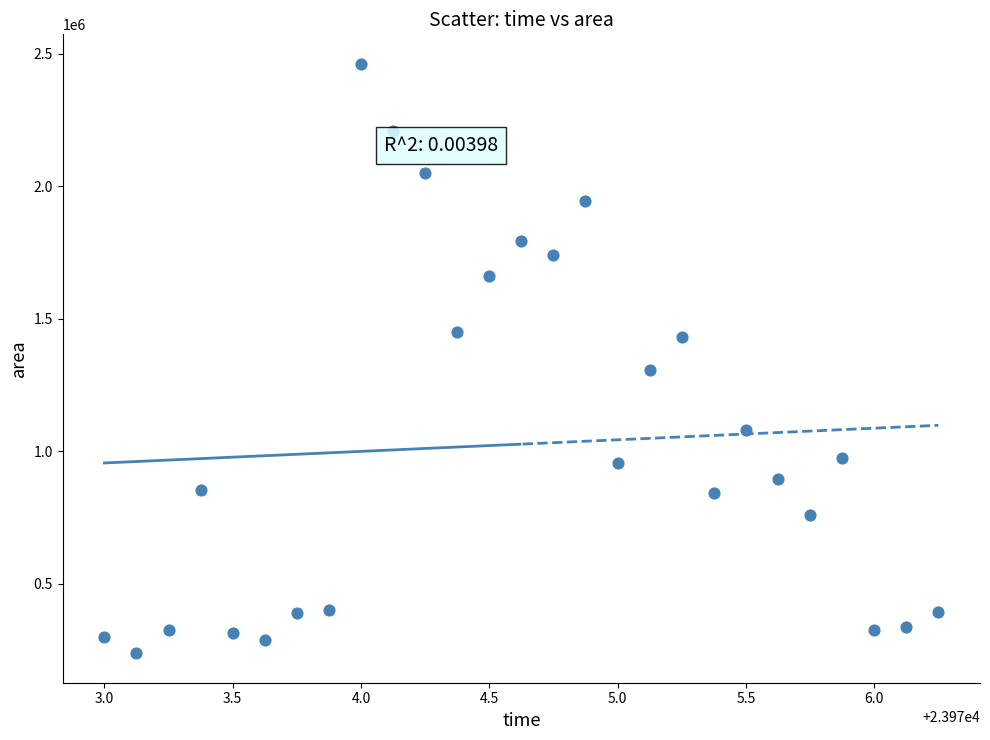

What Y value in the scatter plot is closest to 1350312?

1308125